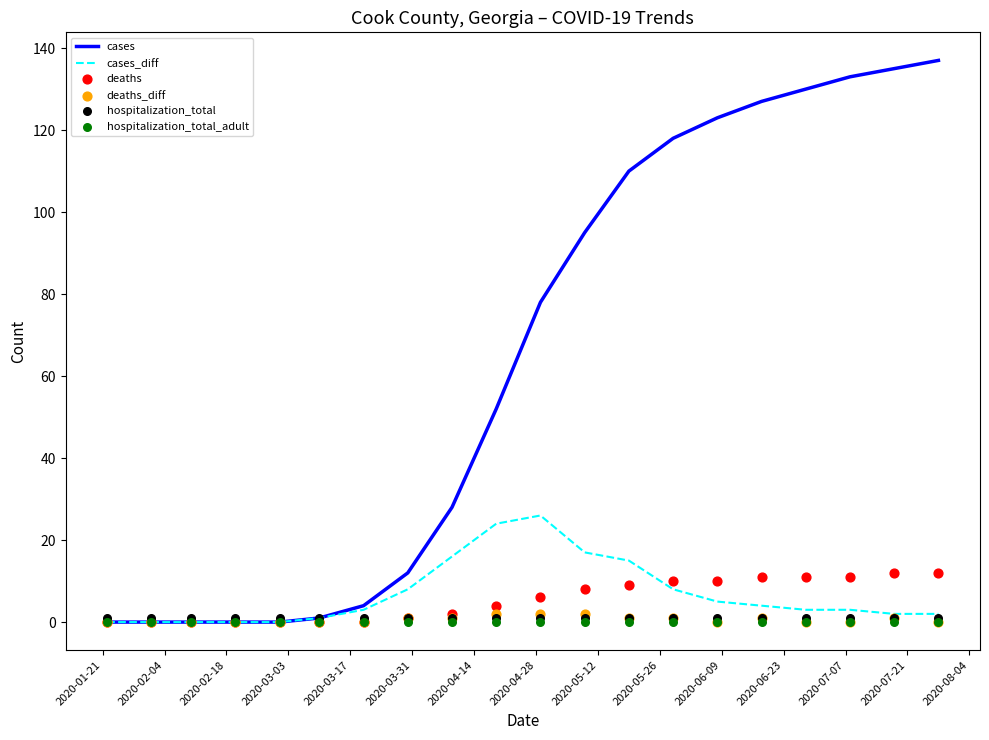

What is the highest value of the cases series?

137